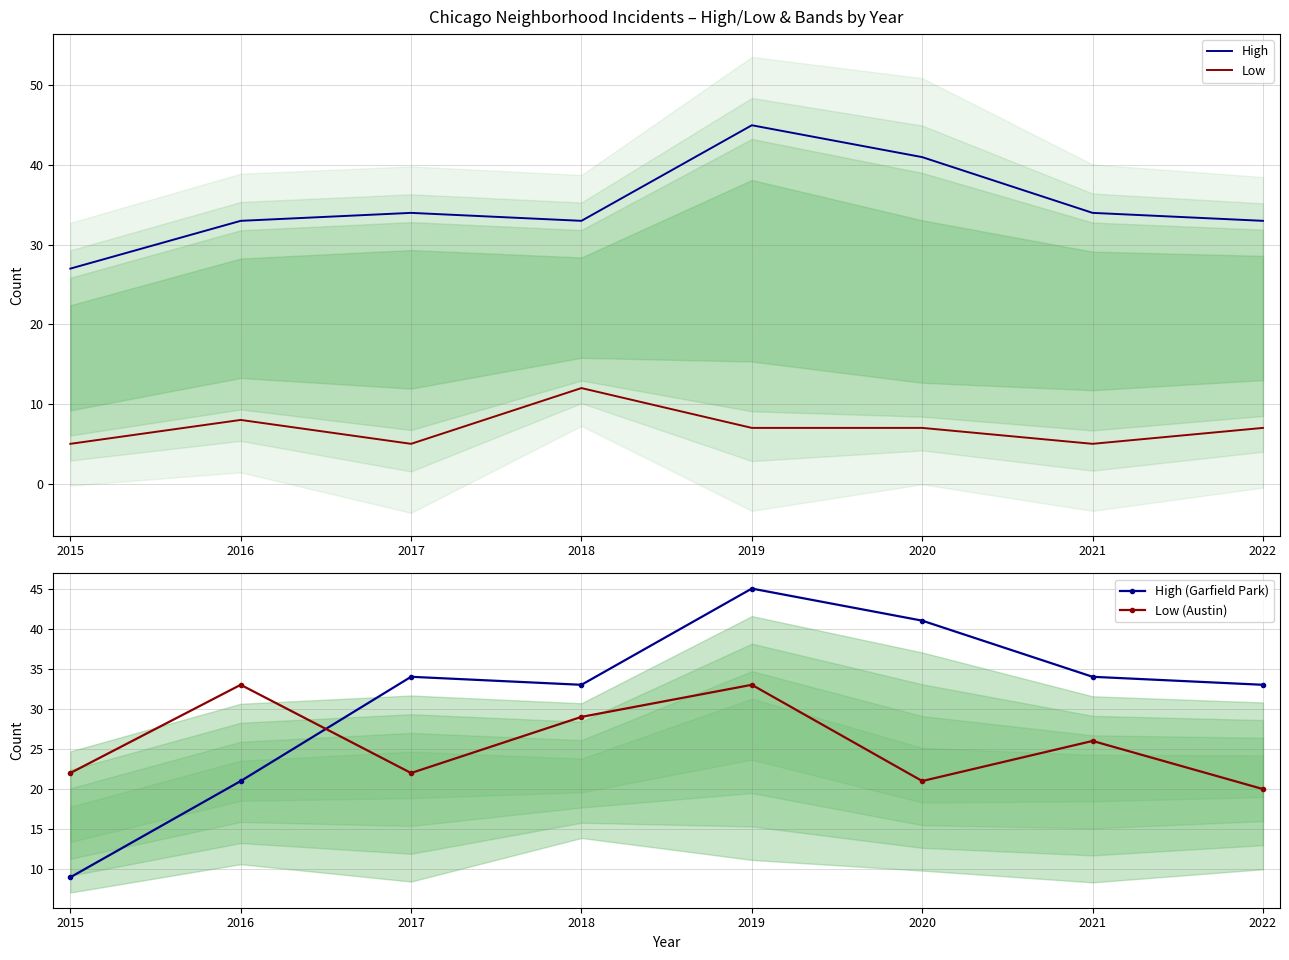

Which category has the lowest value in the Low (Austin) series?

2022